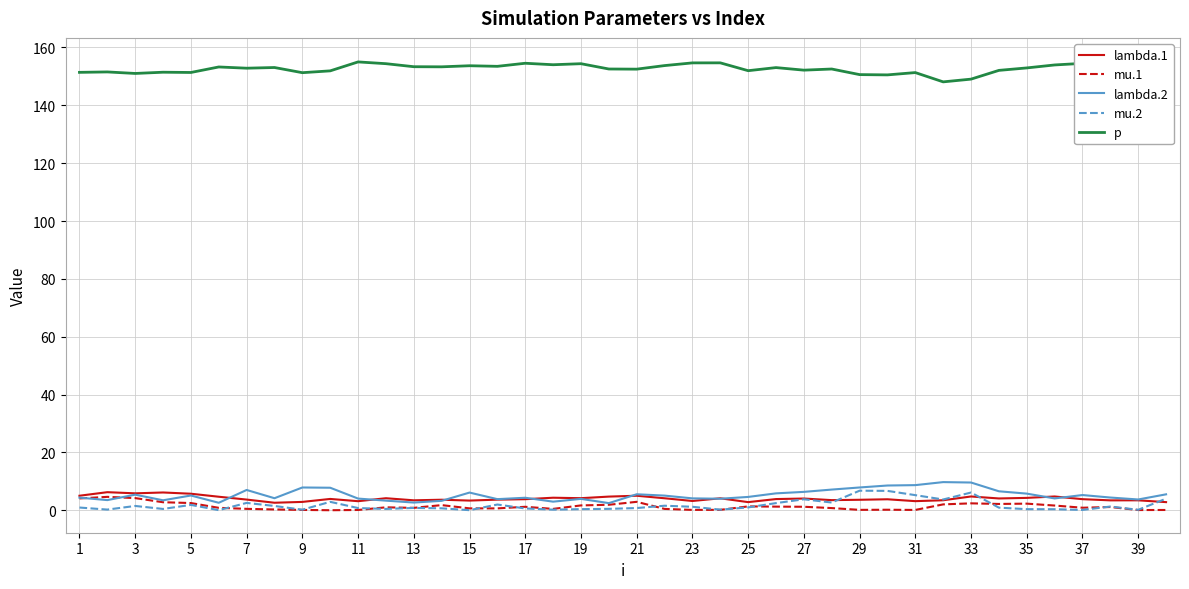

What value does the mu.1 series have at 35?

2.3